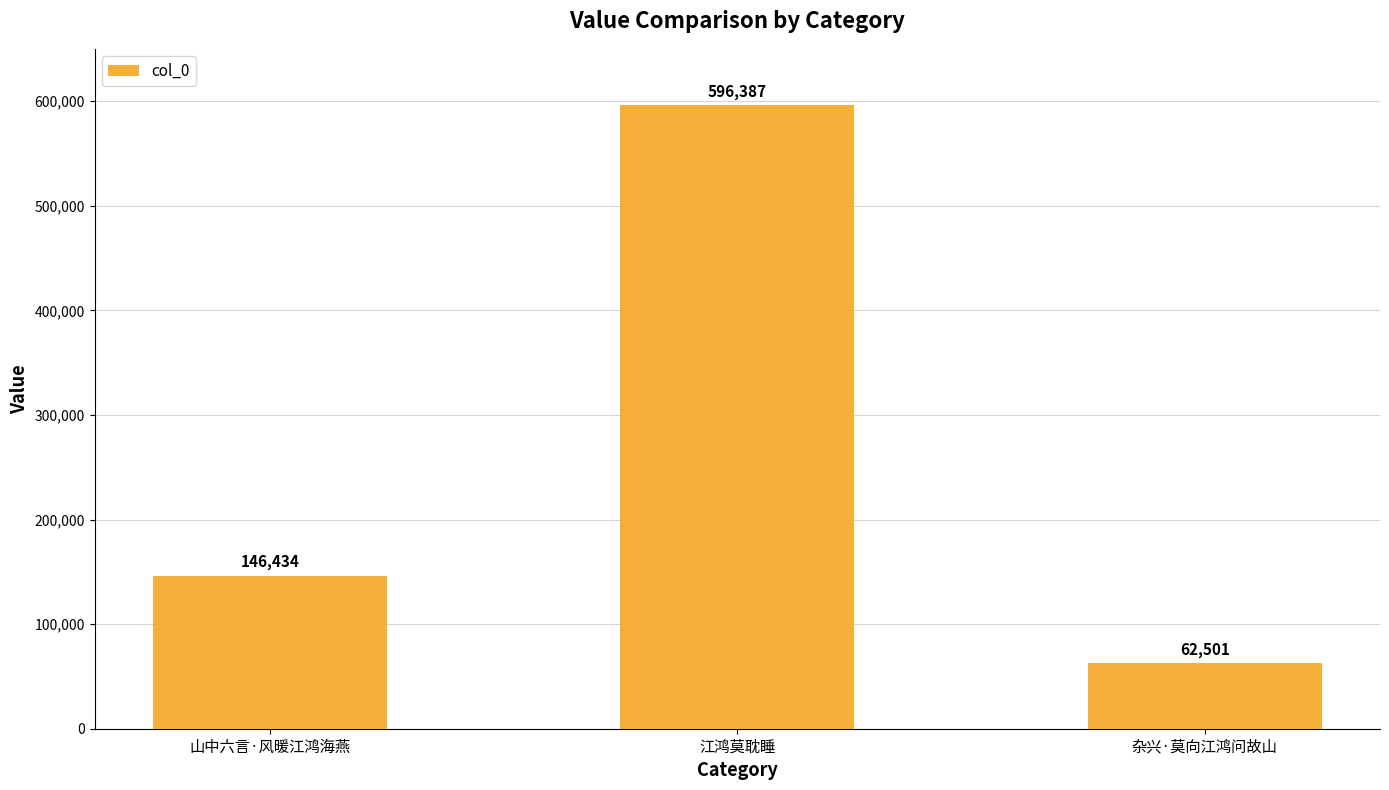

What position from the right is 江鸿莫耽睡?

2